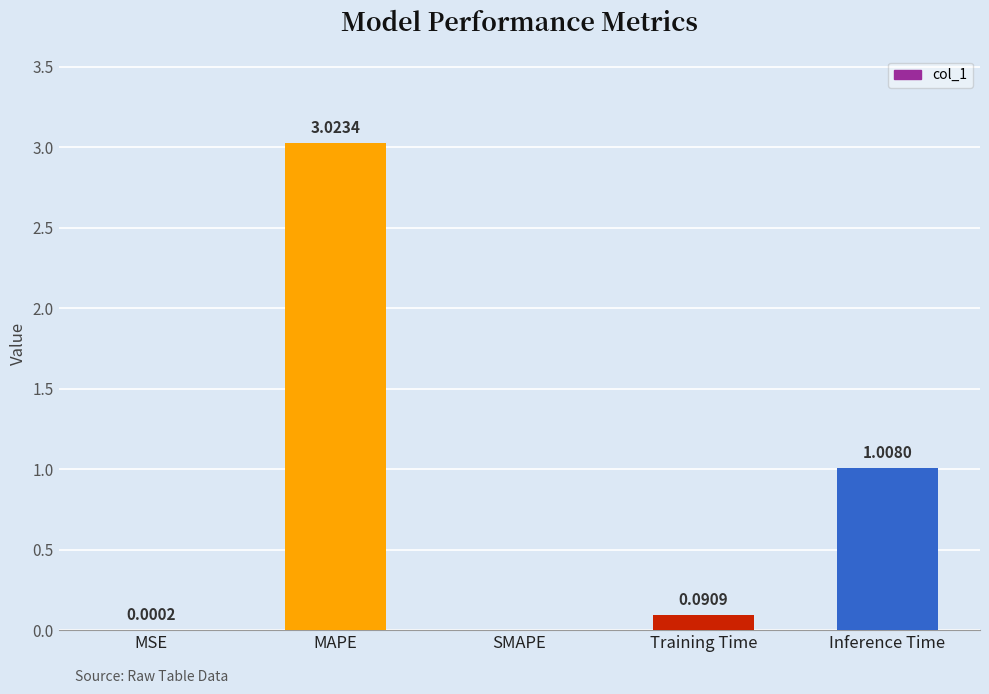

What is the sum of all values?

4.1